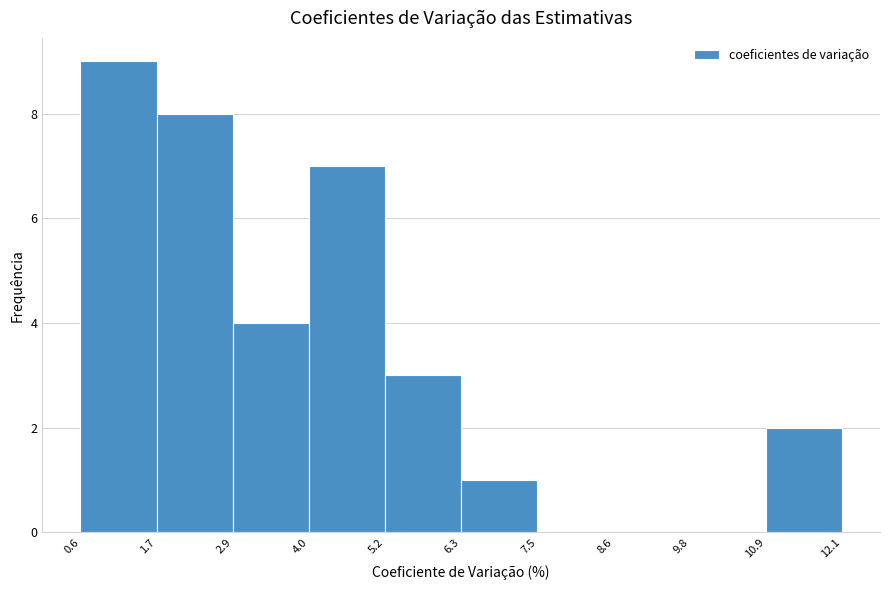

Over which range of the x-axis is the bar tallest?

0.6 to 1.7